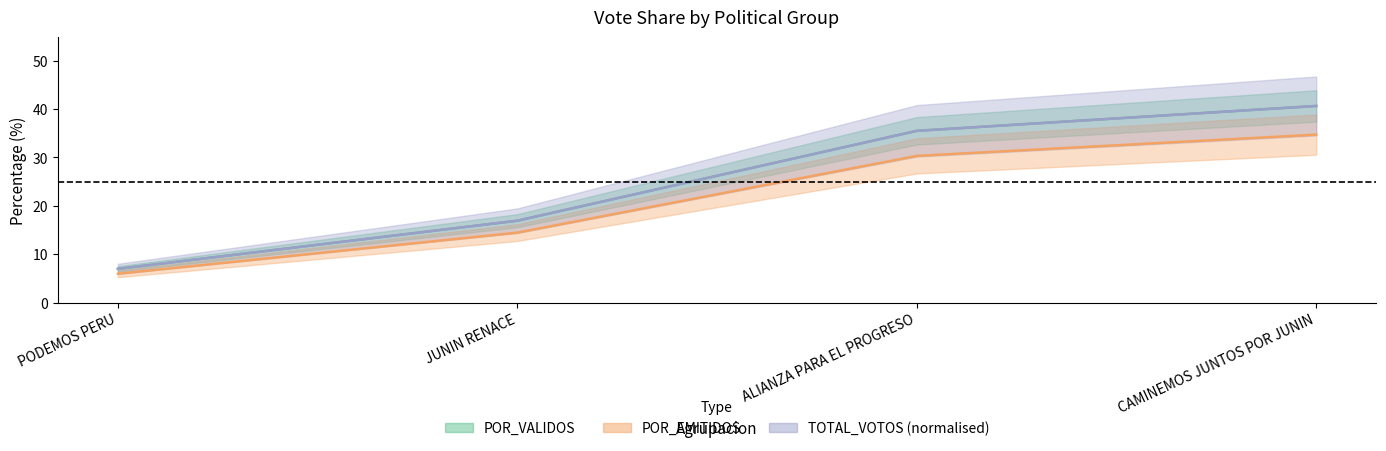

Reading left to right, list all the values displayed in this chart.

POR_VALIDOS: PODEMOS PERU=7.0	JUNIN RENACE=16.9	ALIANZA PARA EL PROGRESO=35.5	CAMINEMOS JUNTOS POR JUNIN=40.6
POR_EMITIDOS: PODEMOS PERU=5.9	JUNIN RENACE=14.4	ALIANZA PARA EL PROGRESO=30.3	CAMINEMOS JUNTOS POR JUNIN=34.7
TOTAL_VOTOS (normalised): PODEMOS PERU=7.0	JUNIN RENACE=16.9	ALIANZA PARA EL PROGRESO=35.5	CAMINEMOS JUNTOS POR JUNIN=40.6